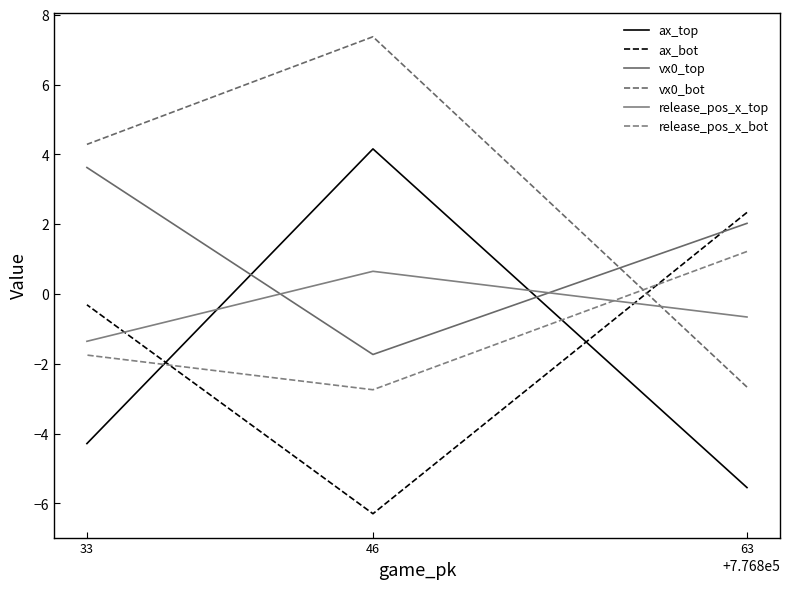

What is the difference between the second highest and minimum values in the ax_bot series?

6.0